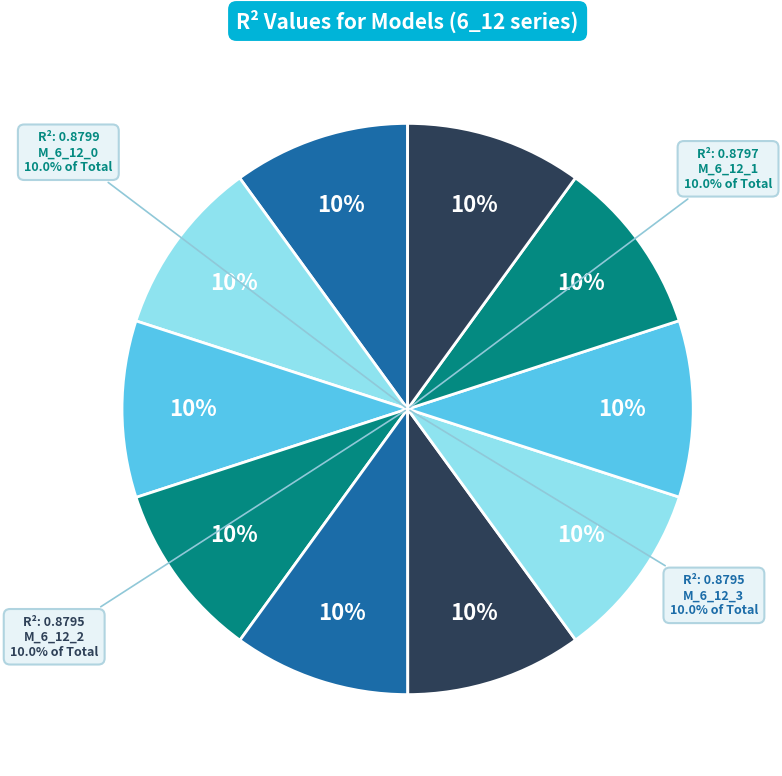

To the nearest percent, what is the combined percentage of model_6_12_2 and model_6_12_0?

20%